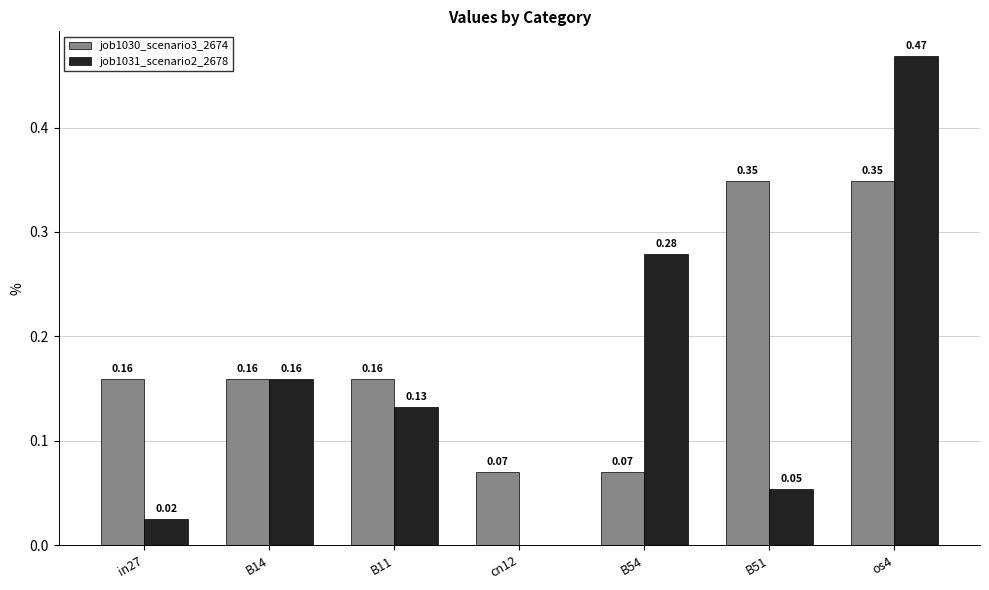

What is the sum of all job1031_scenario2_2678 values?

1.1